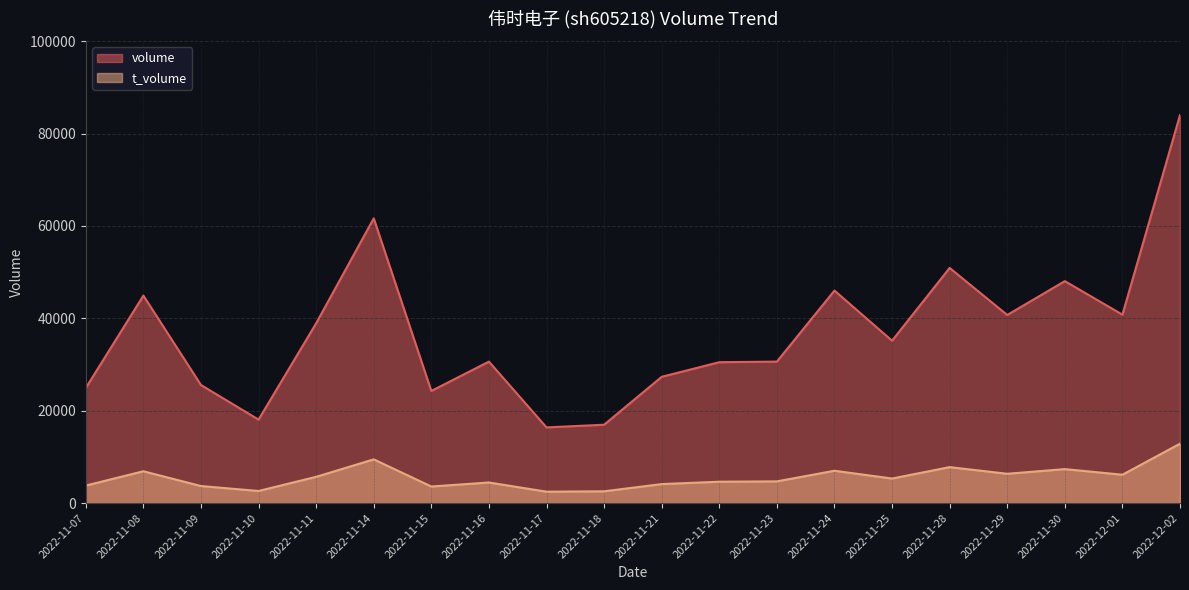

At which label is t_volume closest to 7661?

2022-11-28